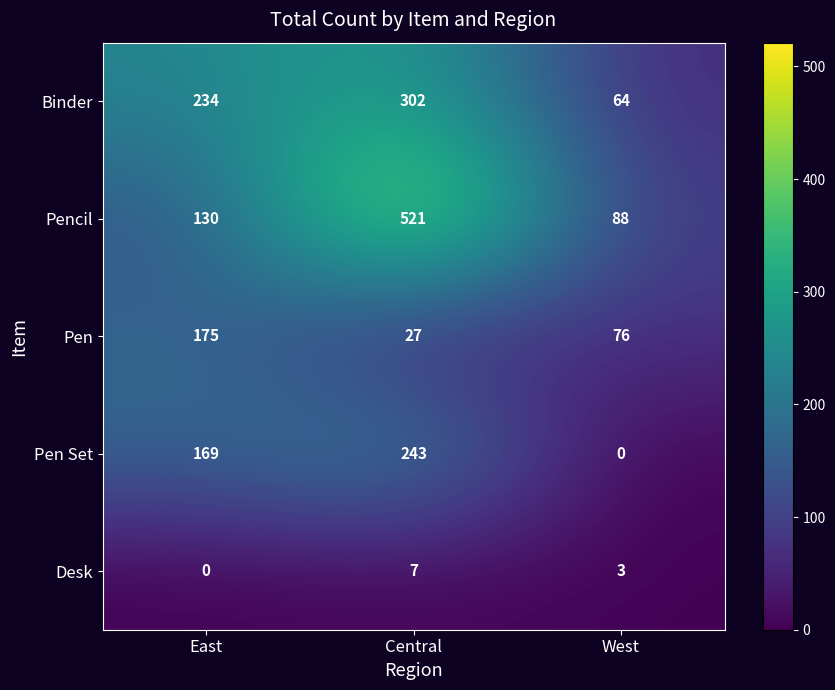

How many values in the Pen Set series are below 169?

1